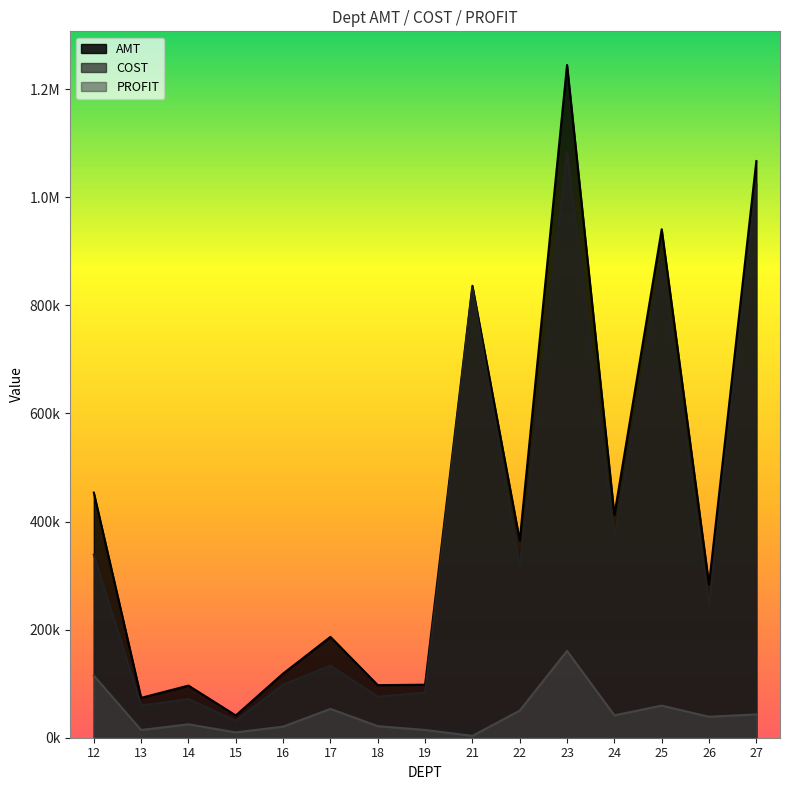

What is the spread (max minus min) of values at 23?

1083963.9